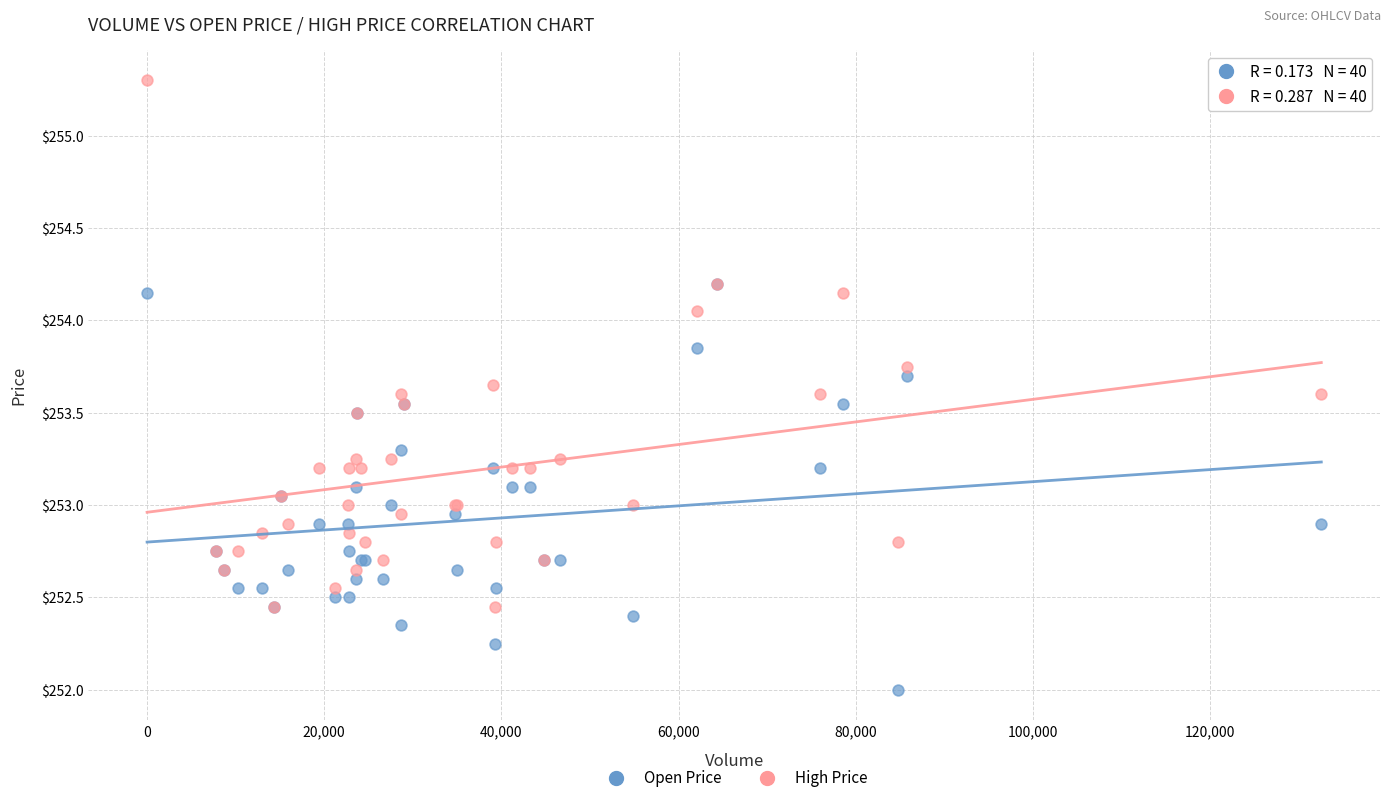

Which series reaches the minimum Y coordinate?

Open Price